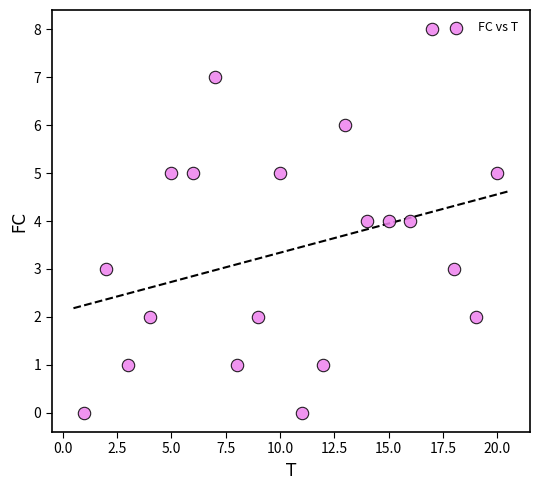

What is the range of Y values (max minus min)?

8